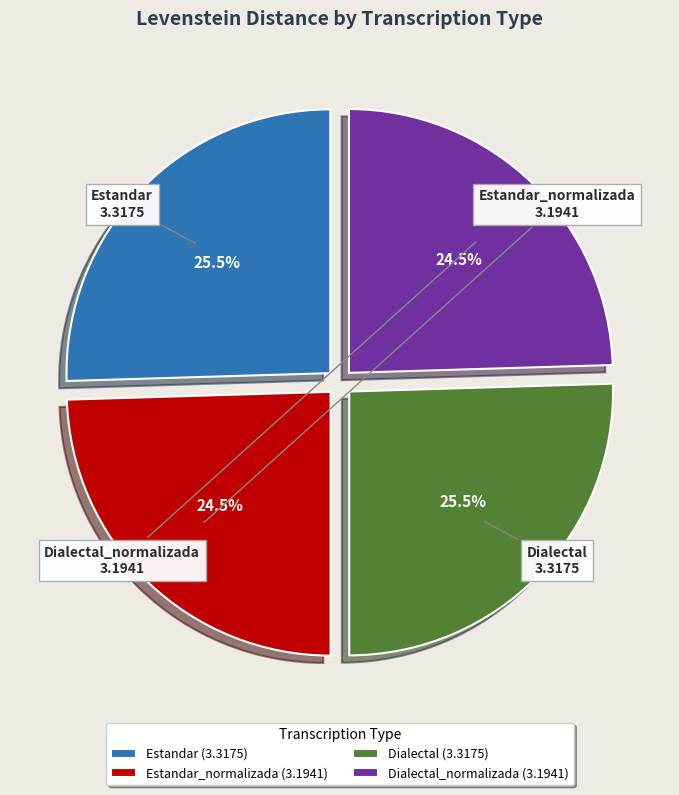

Is there a majority slice in this chart?

No